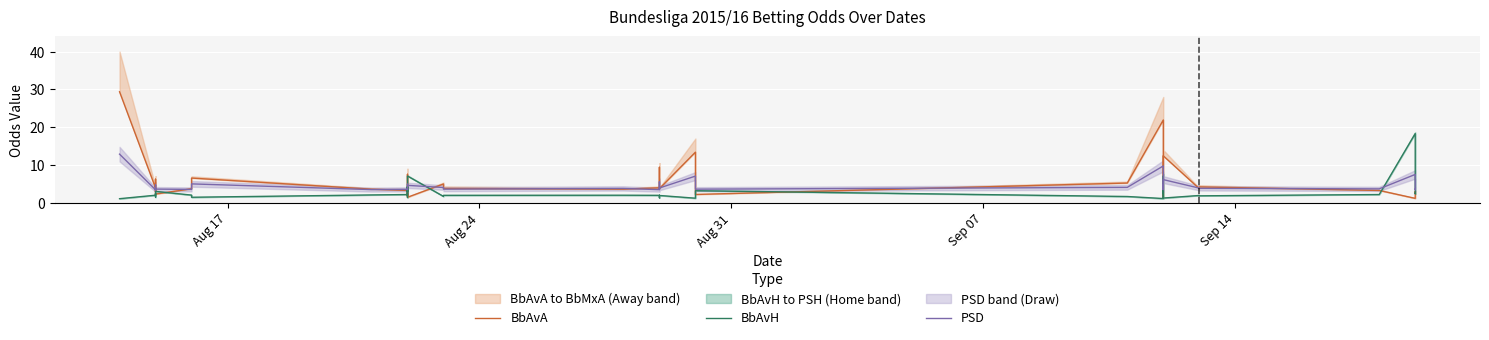

What is the average value of the BbAvH series?

2.8